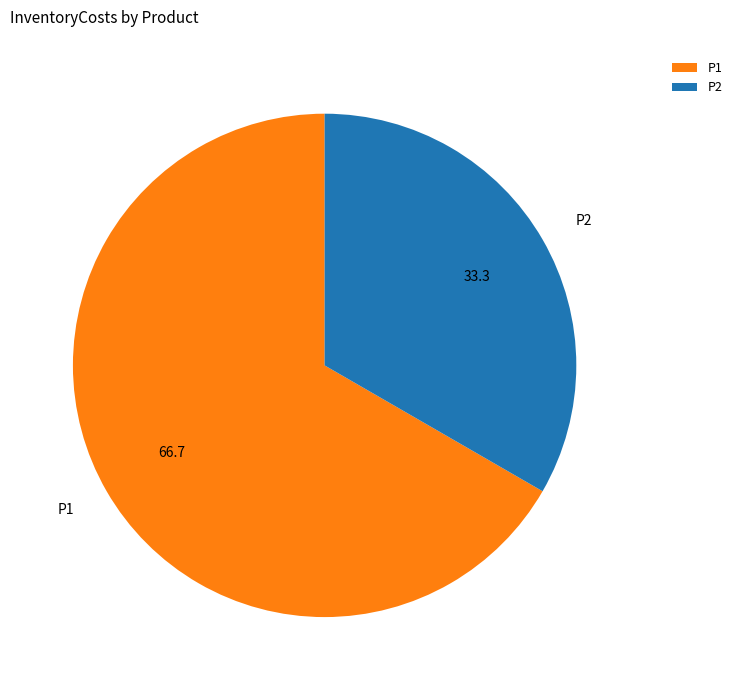

How many segments does this pie chart have?

2